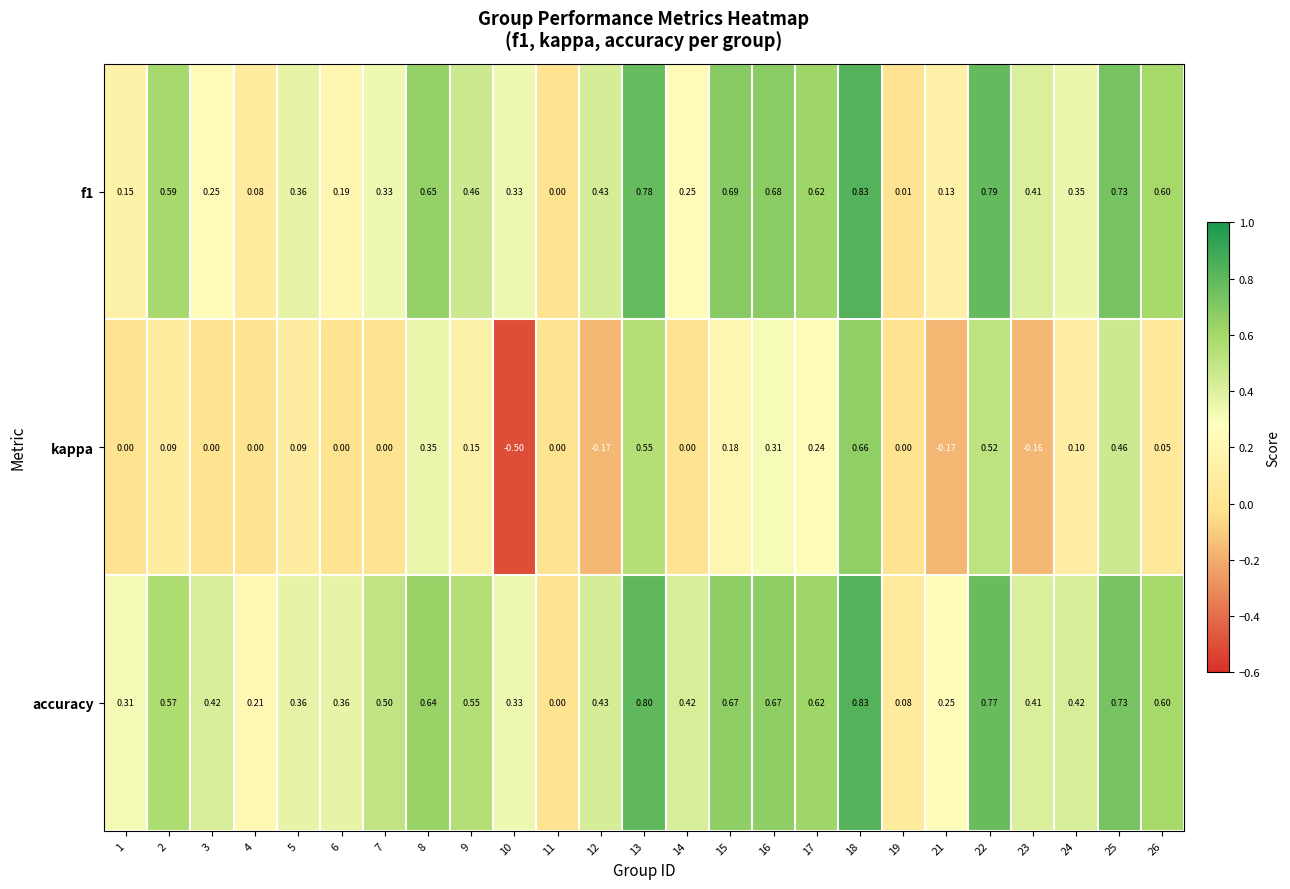

Is the value of kappa at 1 greater than the value of f1 at 19?

No